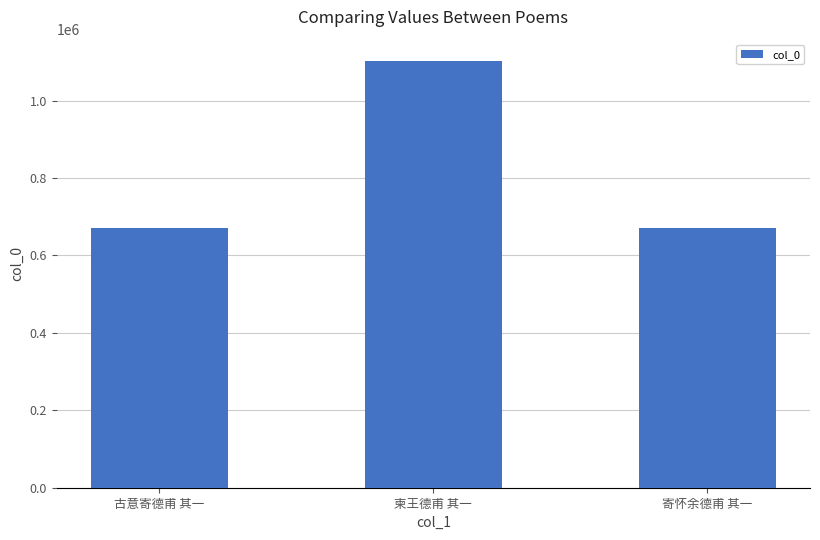

What is the value of the 1st bar from the left?

670082